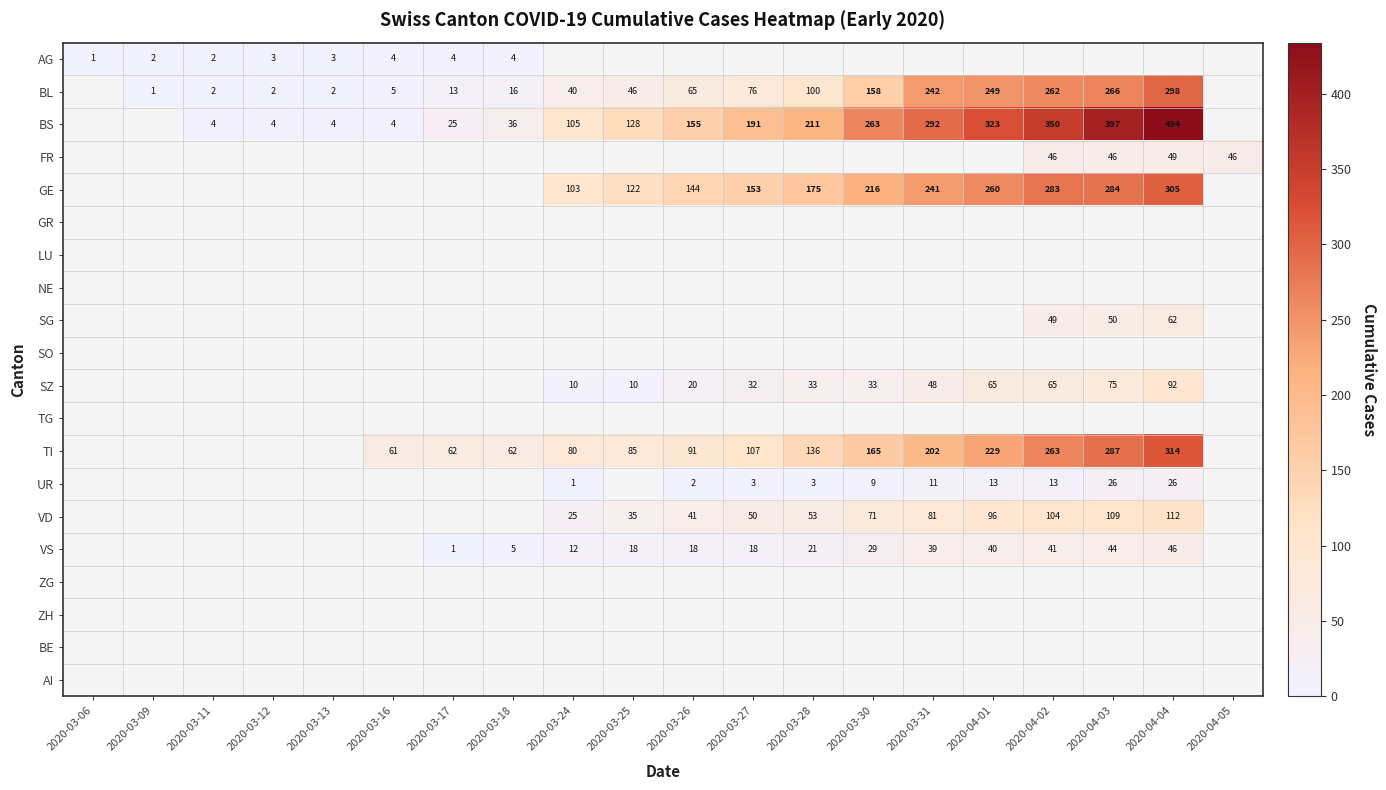

Is it true that BL equals 76 at 2020-03-27?

True